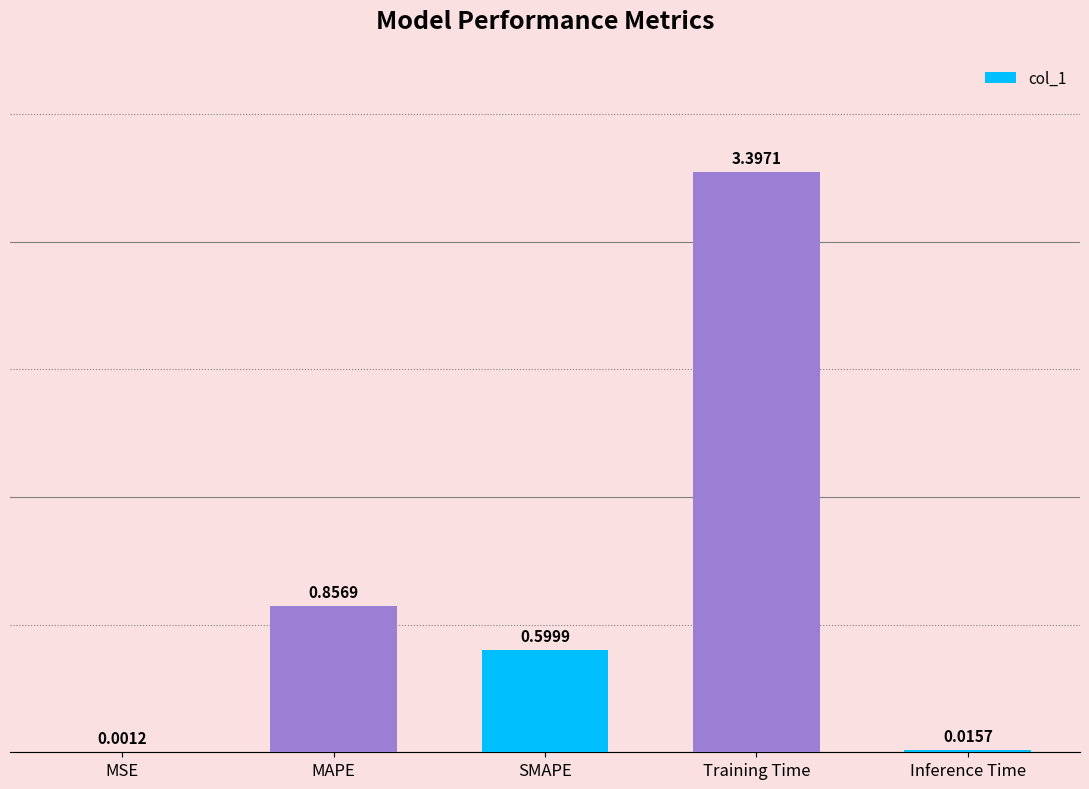

Which label corresponds to the largest value in the chart?

Training Time